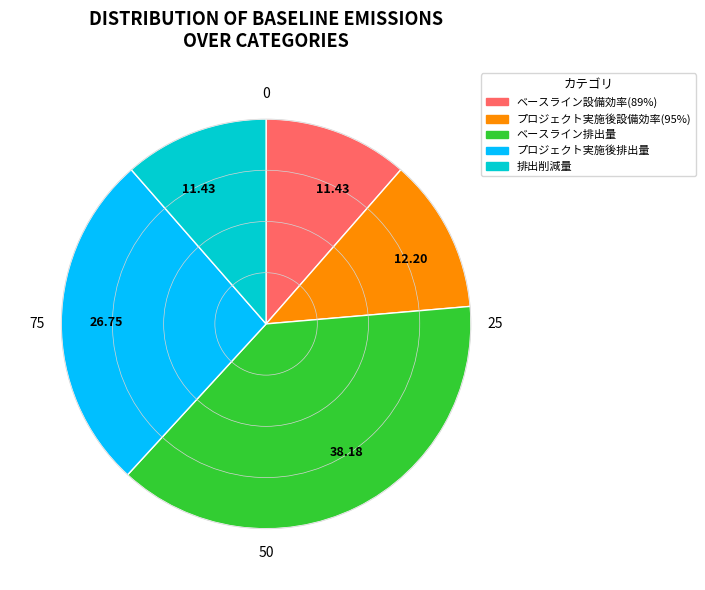

Is there any slice that represents more than half of the pie?

No